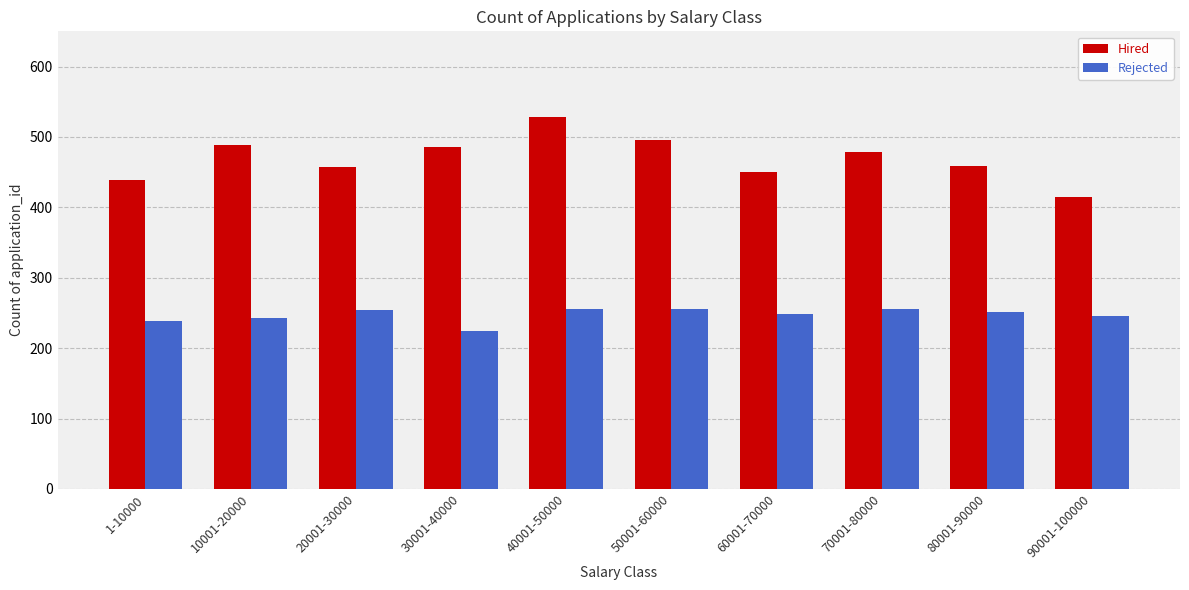

Which series has the largest range (max minus min)?

Hired